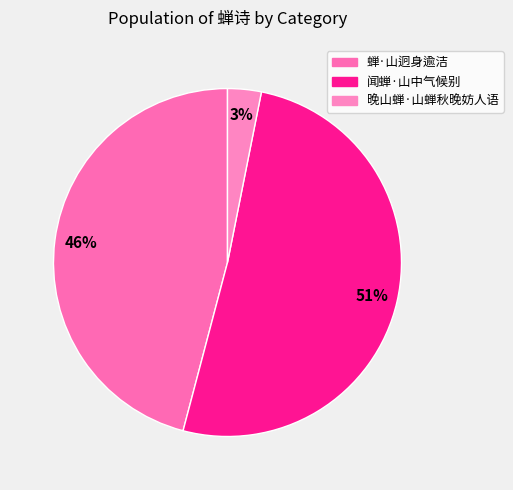

Rank the categories by value from lowest to highest.

晚山蝉·山蝉秋晚妨人语, 蝉·山迥身逾洁, 闻蝉·山中气候别